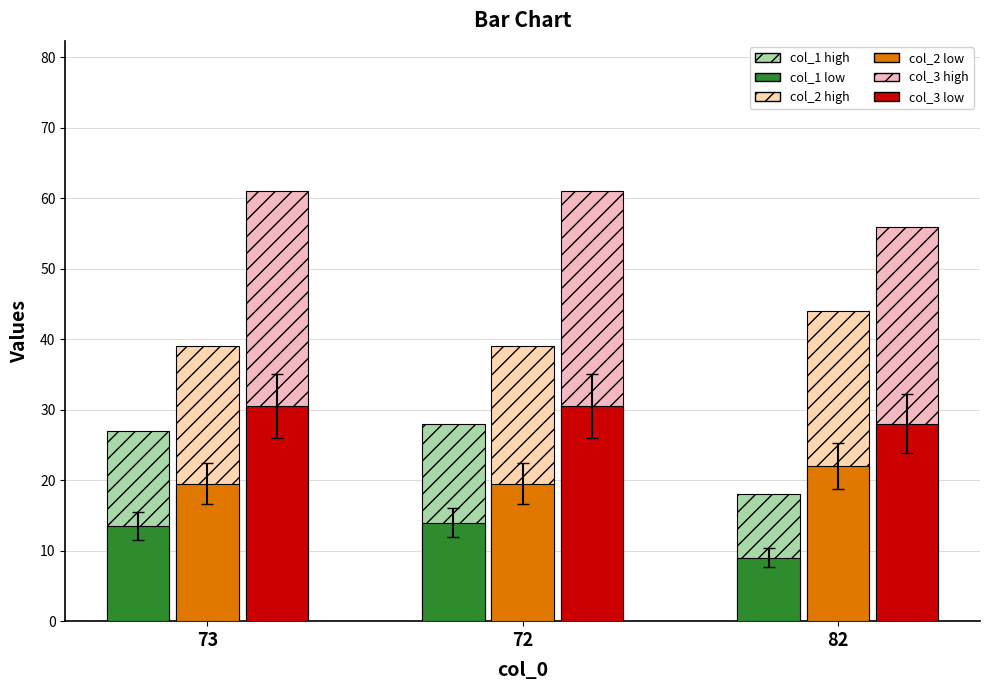

How many data points does each series have?

3